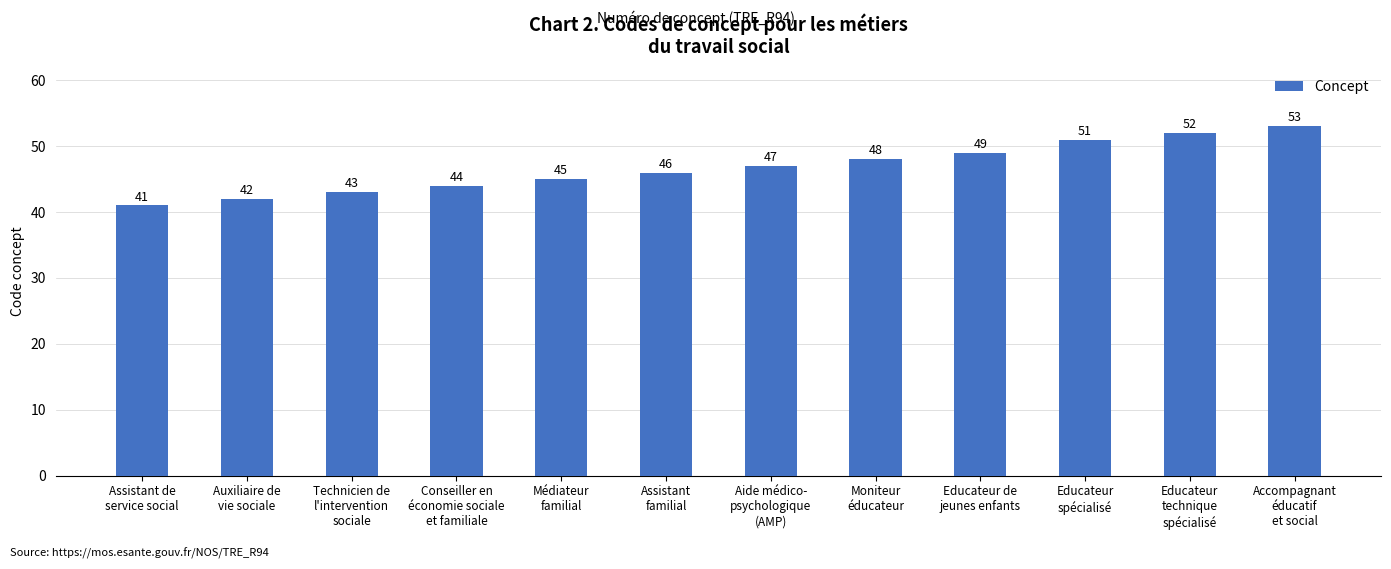

What is the sum of all values?

561